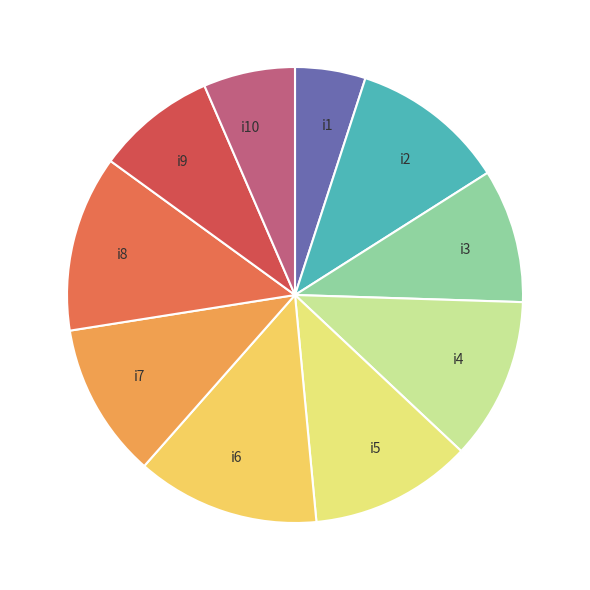

The i7 slice represents 11% of the pie. True or false?

True